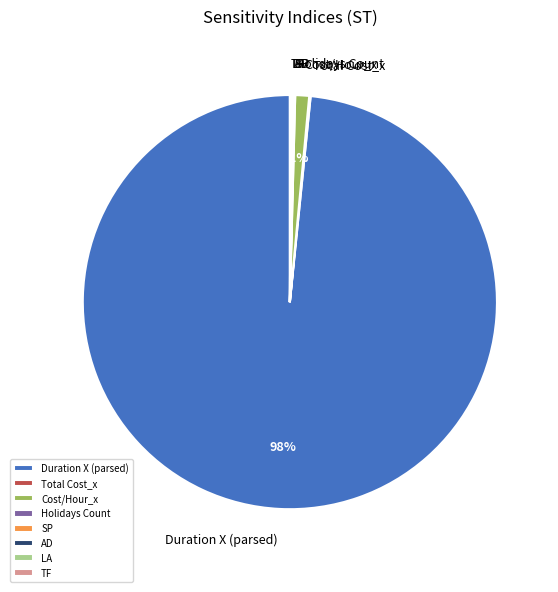

Which category has the biggest portion of the pie?

Duration X (parsed)